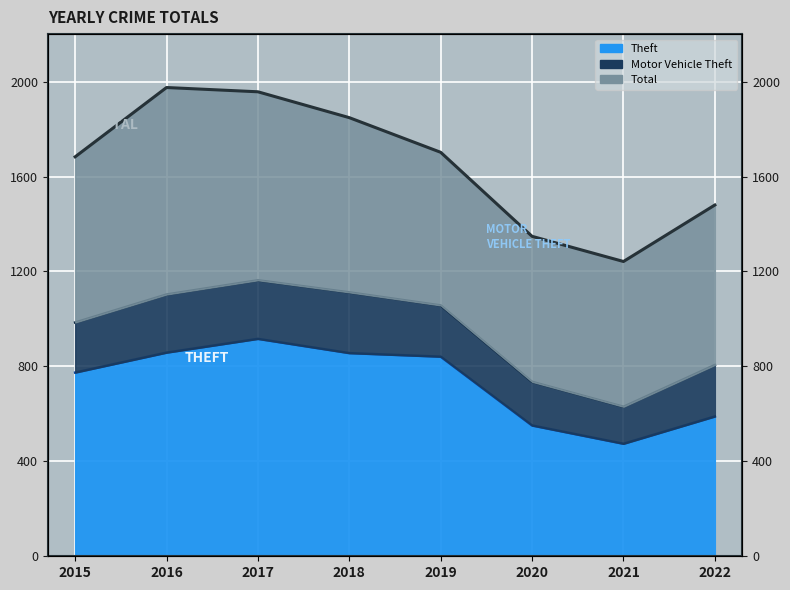

True or false: Theft has more than 1 interior local peaks.

False